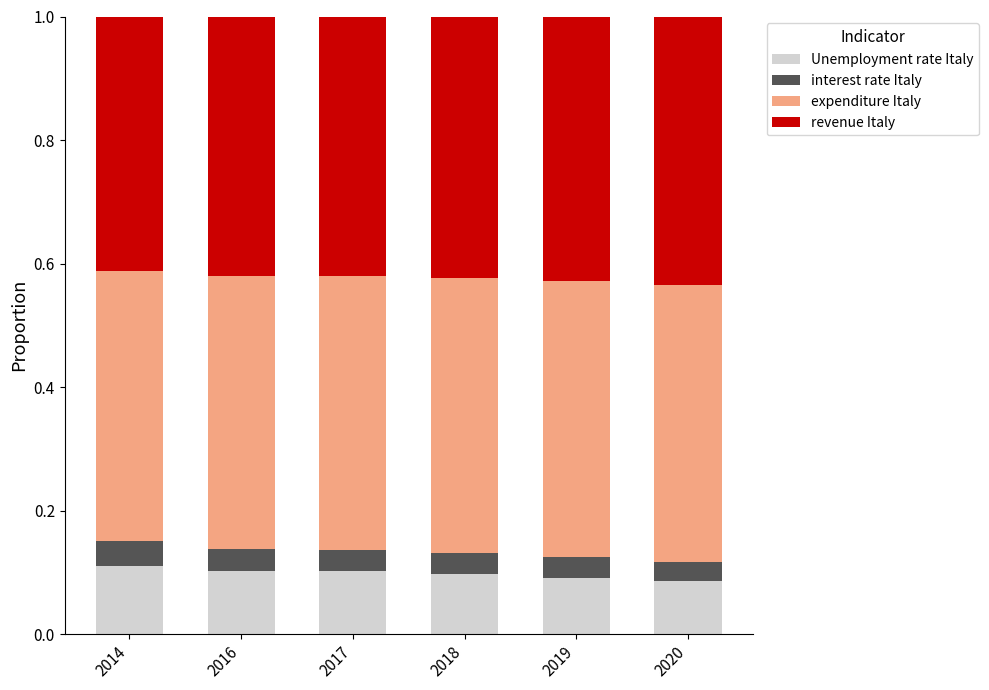

Does the chart contain stacked bars?

Yes